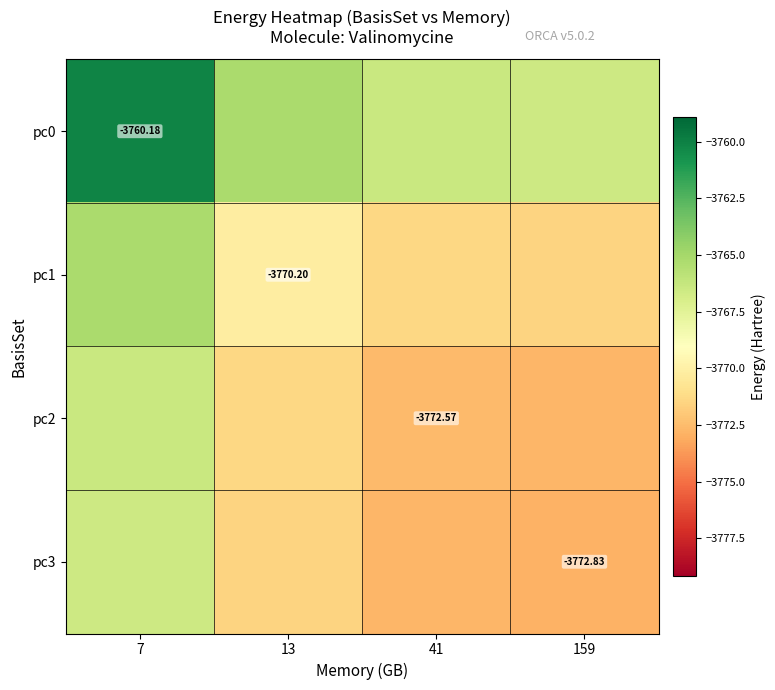

What is the difference between the highest and lowest values at 7?

6.3